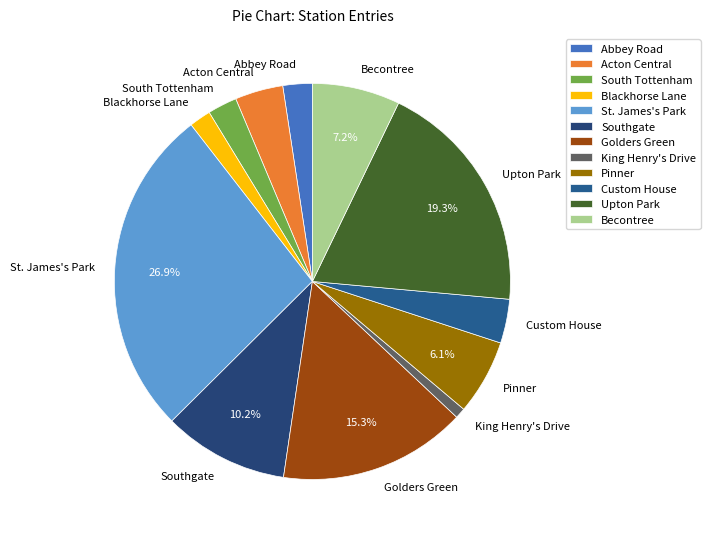

Which has a higher value, Upton Park or Abbey Road?

Upton Park